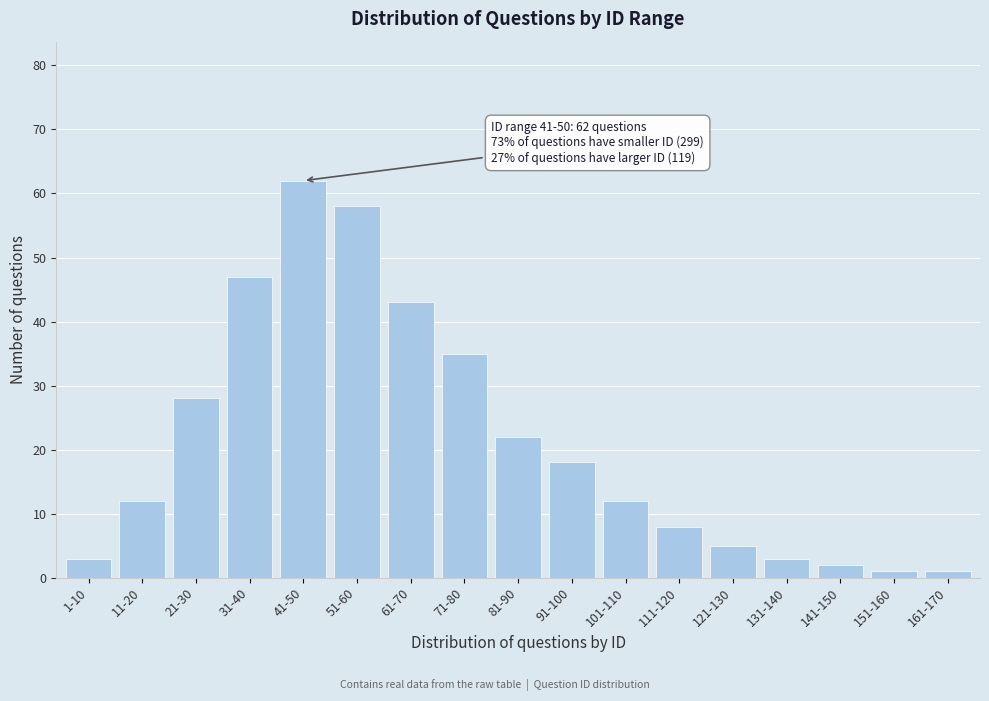

Reading right to left, transcribe all the data shown in this chart.

1	1	2	3	5	8	12	18	22	35	43	58	62	47	28	12	3